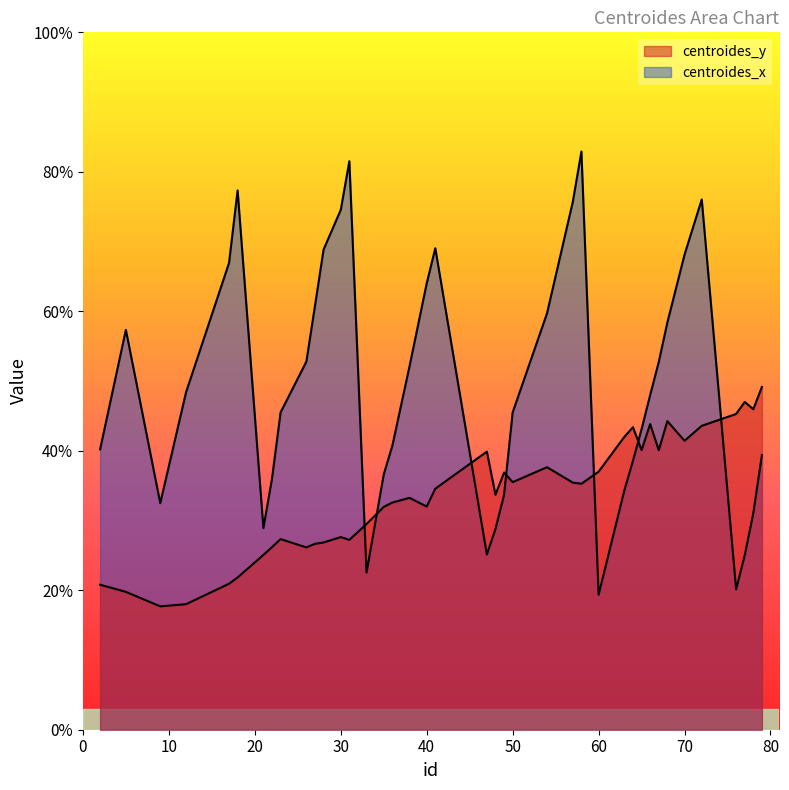

After their last crossing, which series has the higher values: centroides_y or centroides_x?

centroides_y